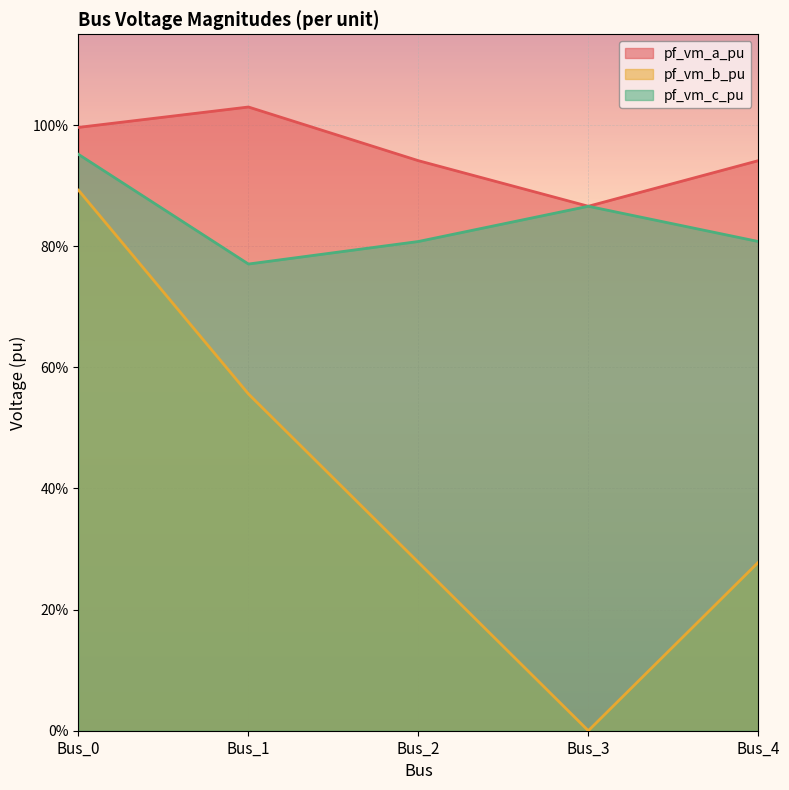

How many series are shown in this chart?

3